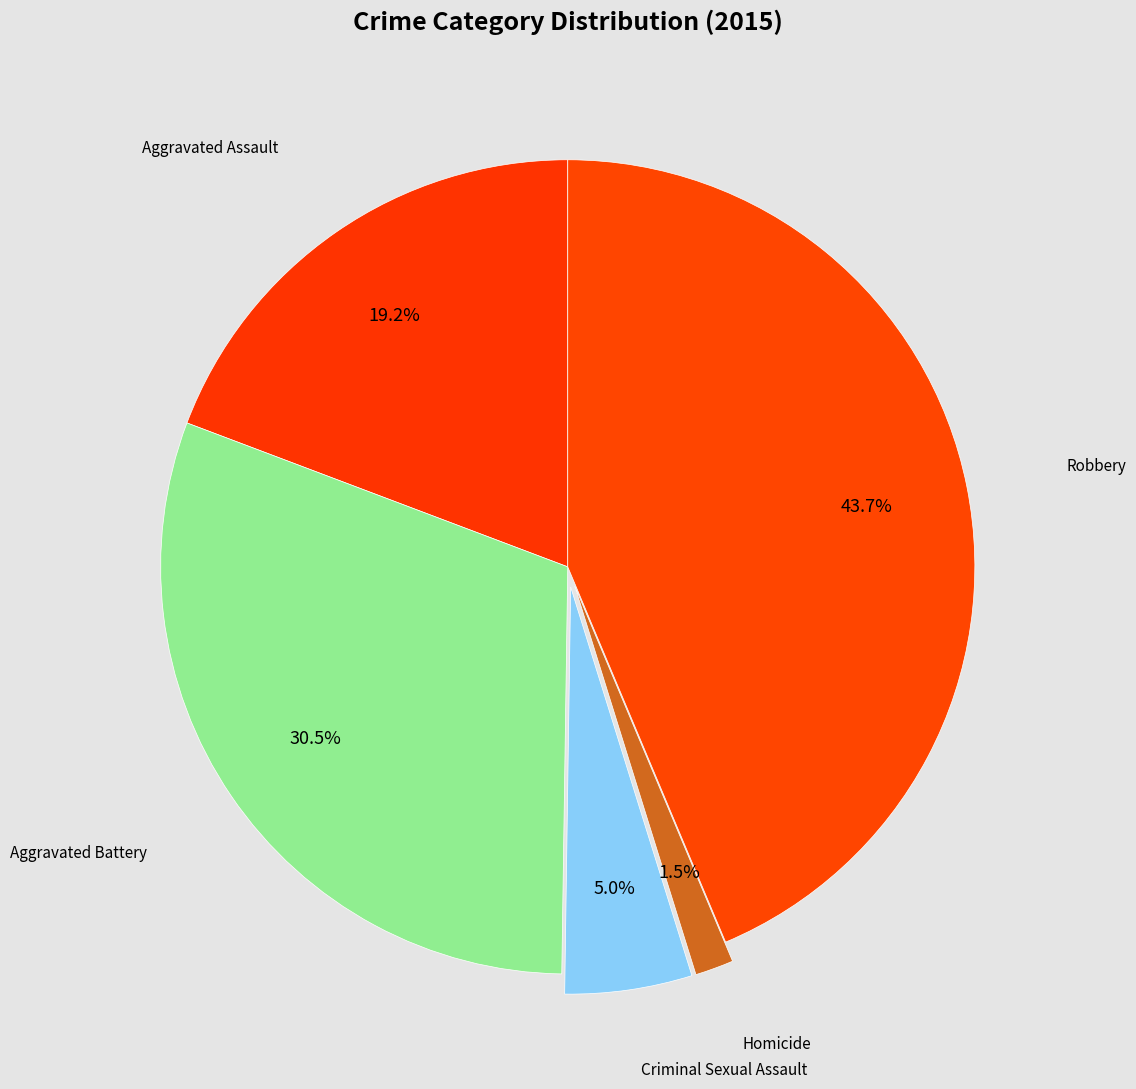

How many slices are in this pie chart?

5